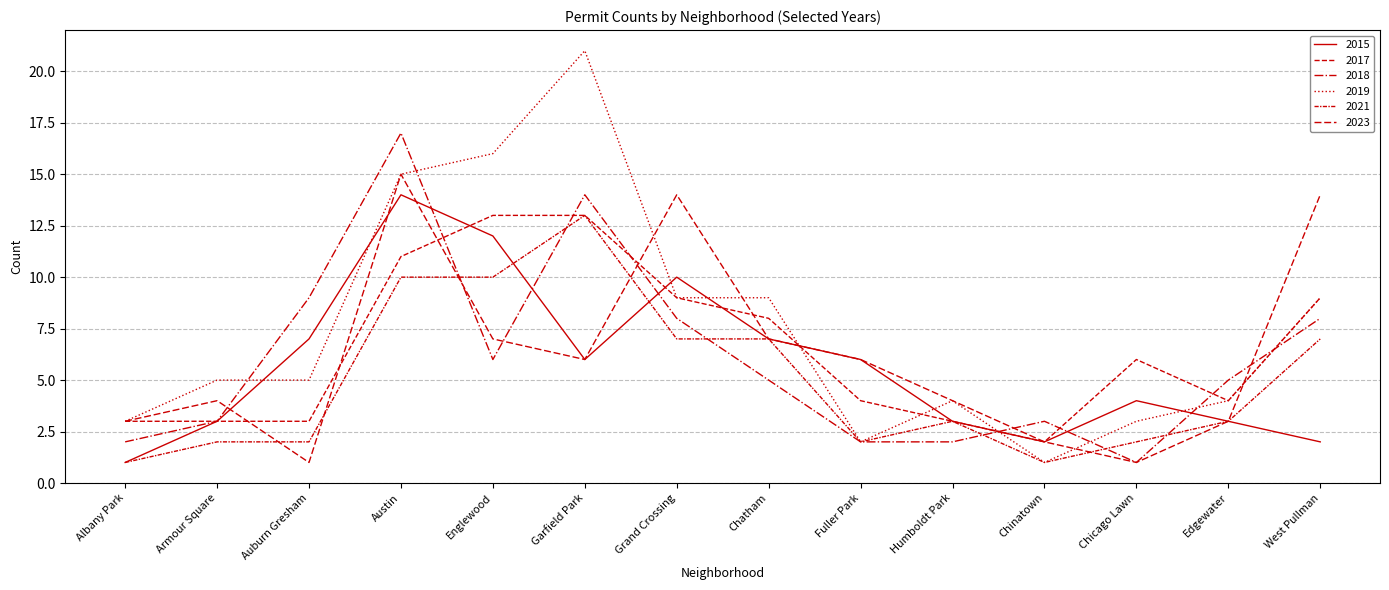

How many lines are shown in the chart?

6